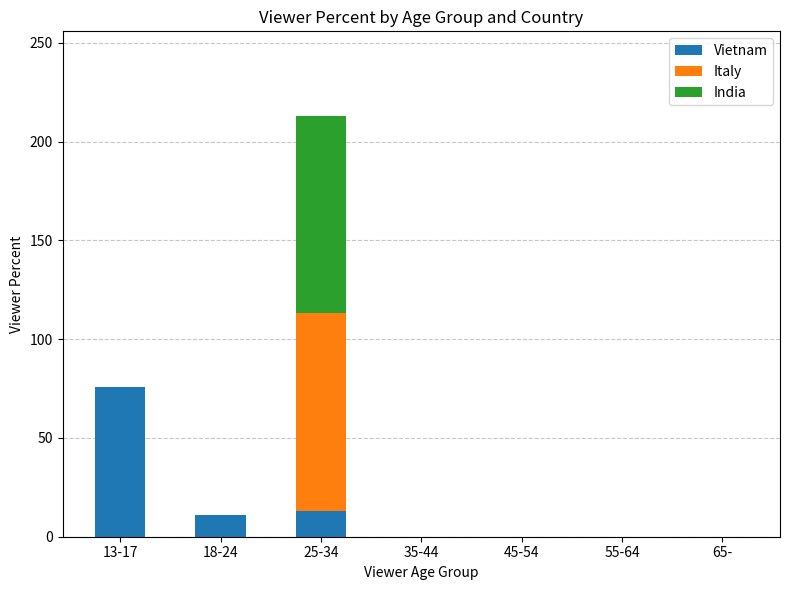

Is it true that Vietnam equals 75.7 at 13-17?

True